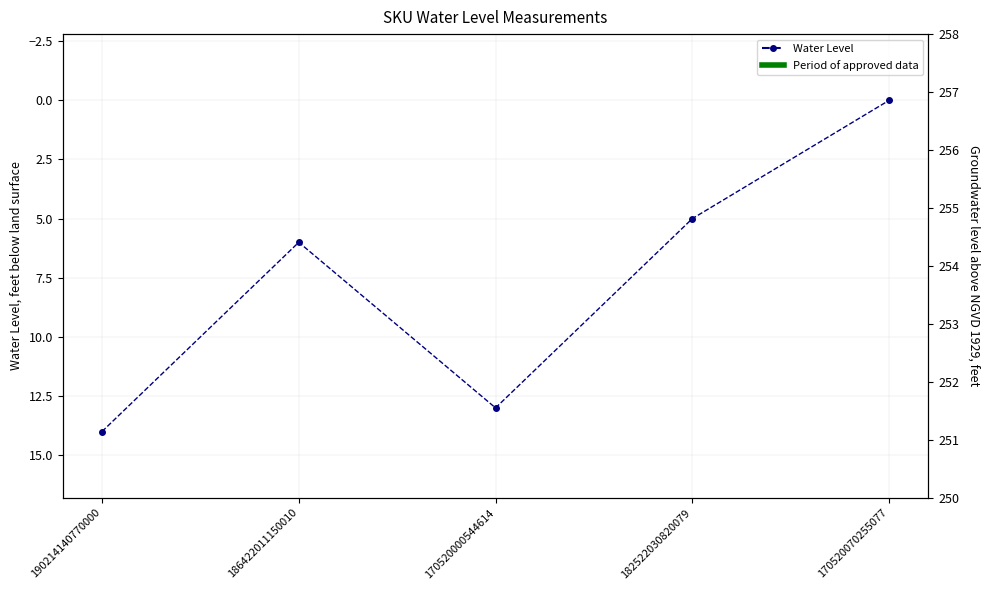

List the labels in order of value, largest first.

190214140770000, 170520000544614, 186422011150010, 182522030820079, 170520070255077